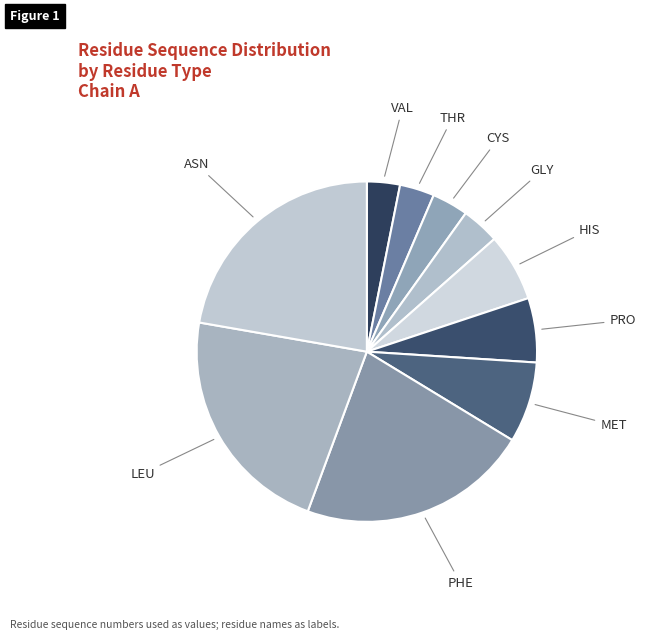

Rank the categories by value from highest to lowest.

ASN, LEU, PHE, MET, HIS, PRO, GLY, CYS, THR, VAL